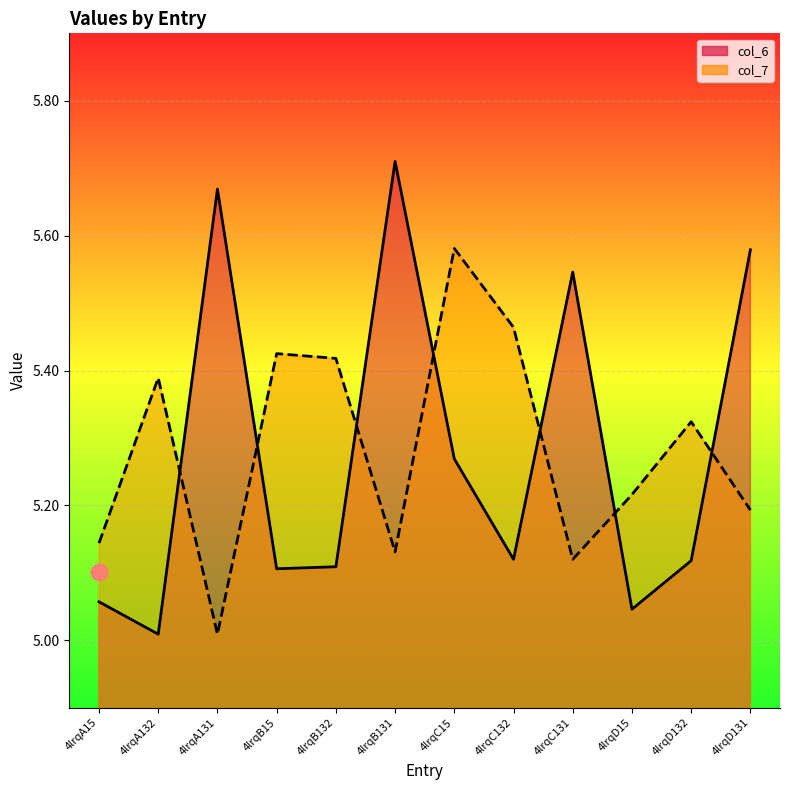

What is the maximum value for col_7?

5.6